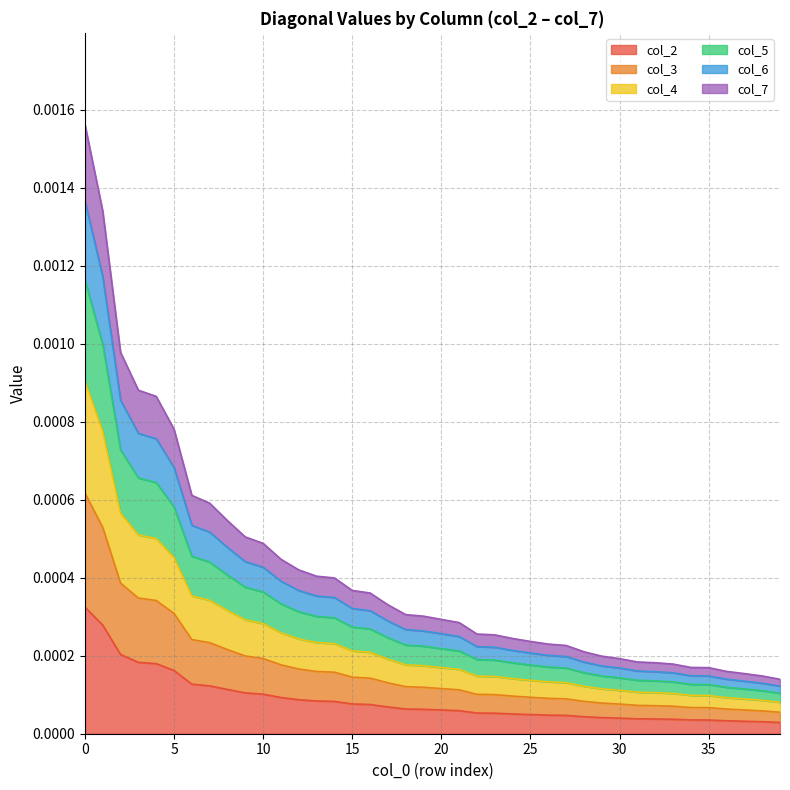

What are all the series names shown in the legend?

col_2, col_3, col_4, col_5, col_6, col_7